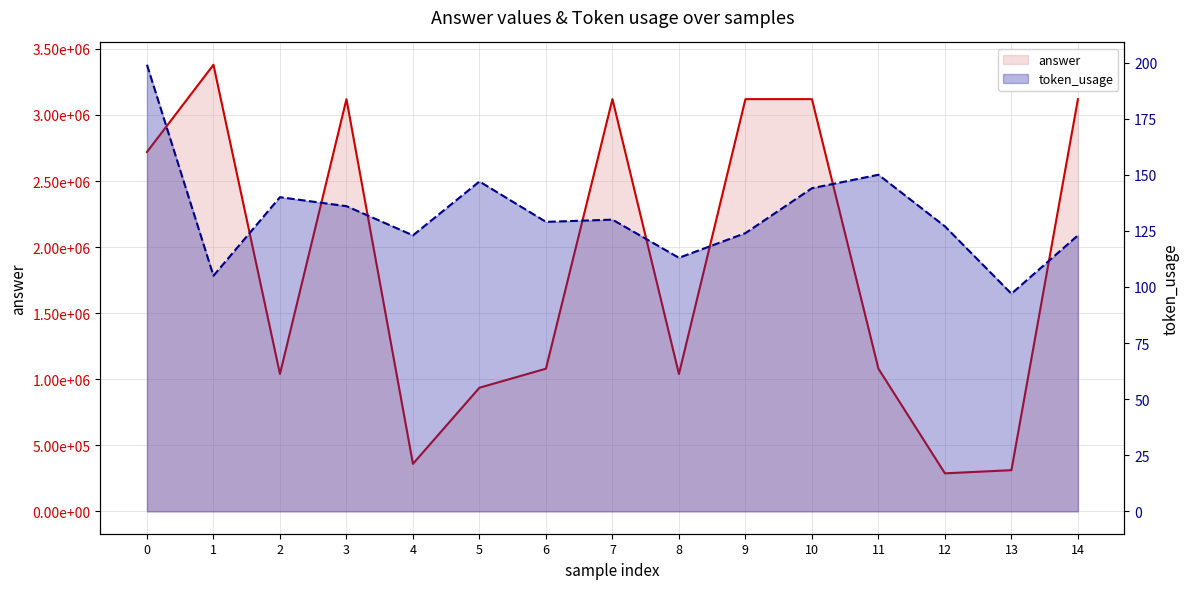

True or false: token_usage and answer intersect in this chart.

False